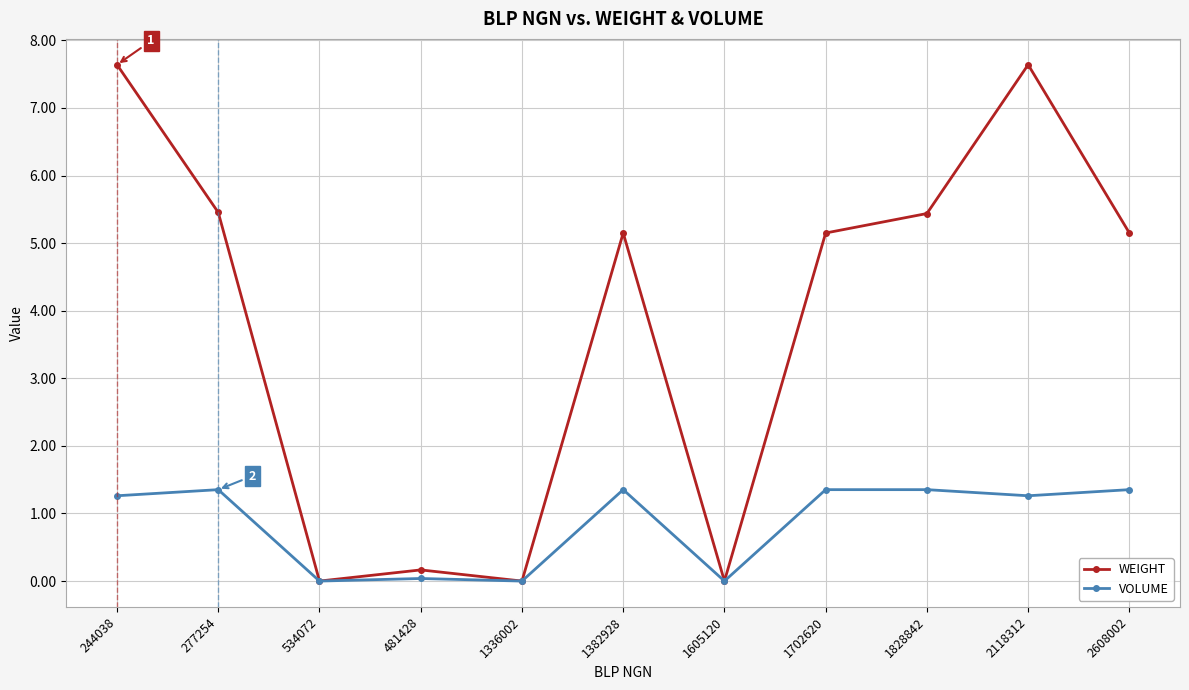

Between 2118312 and 2608002, which series saw the biggest shift?

WEIGHT